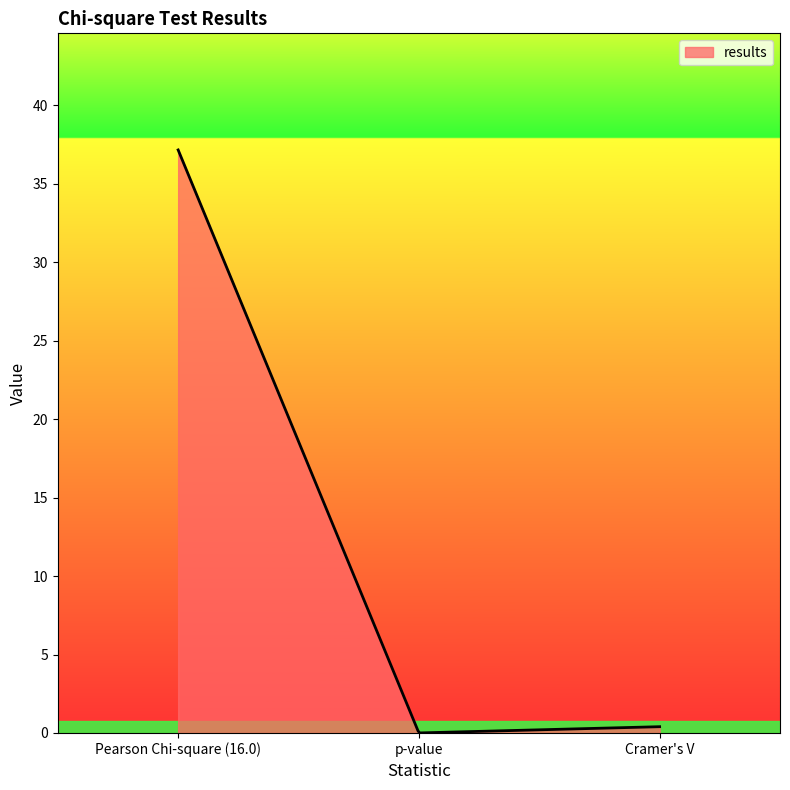

What is the maximum value shown in the chart?

37.2